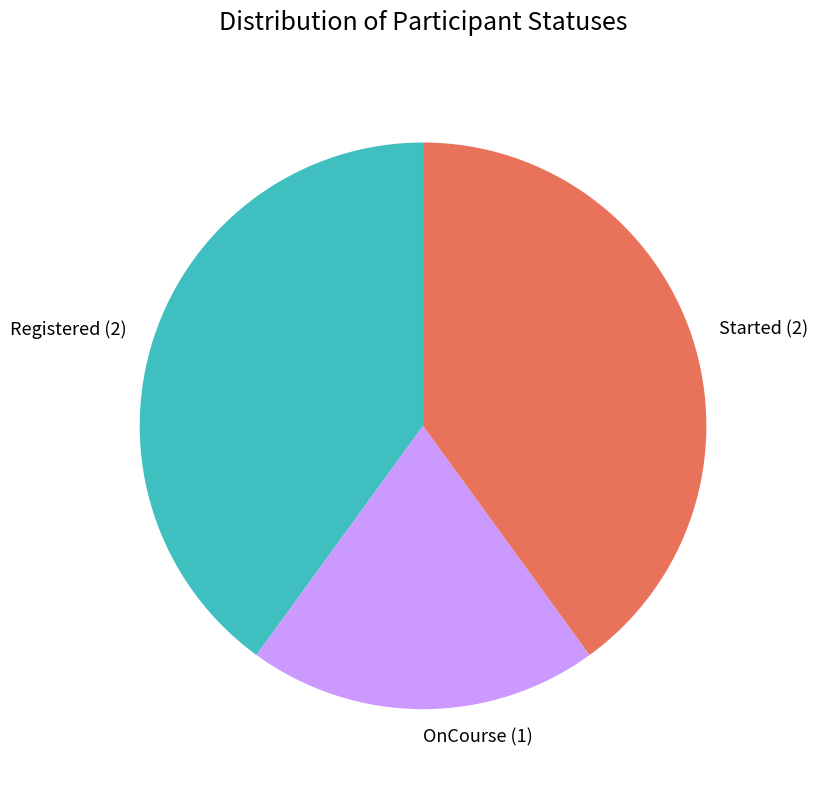

Which slice is the smallest?

OnCourse (1)